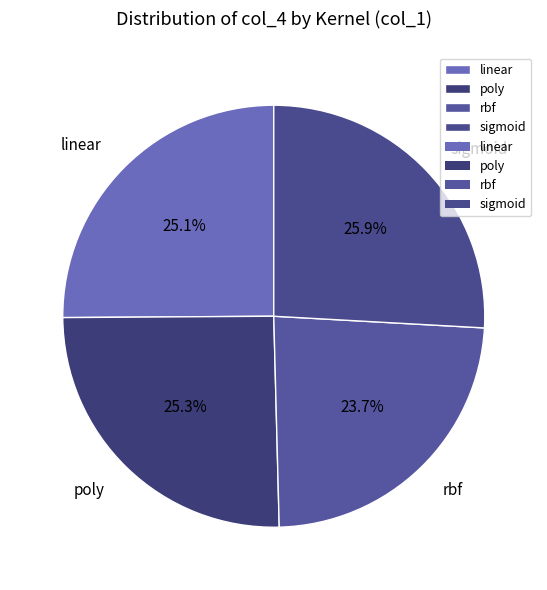

Count the number of slices in the pie.

4